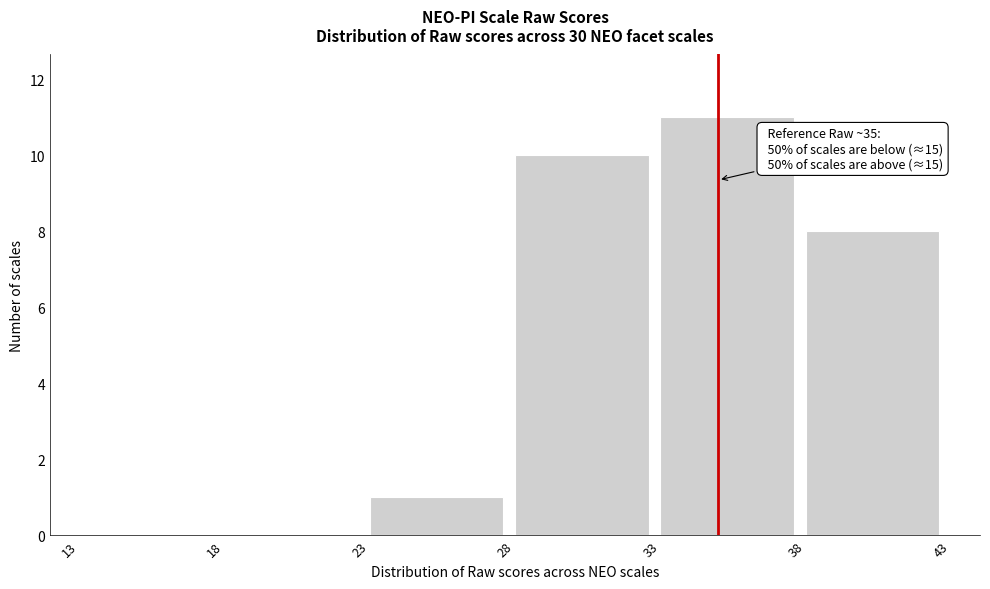

Over which range of the x-axis is the bar tallest?

33 to 38